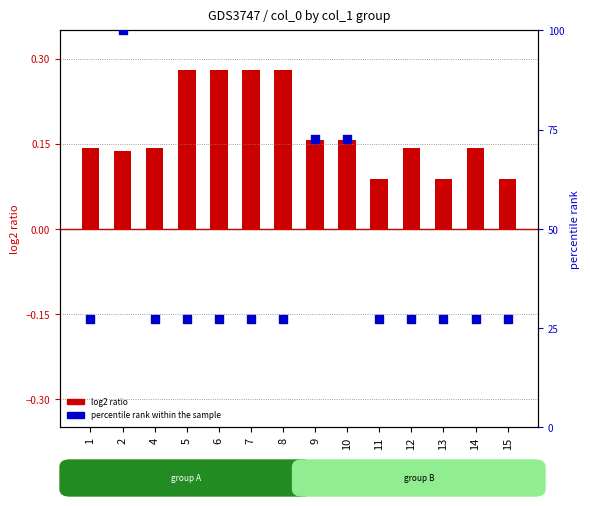

What are all the series names shown in the legend?

log2 ratio, percentile rank within the sample